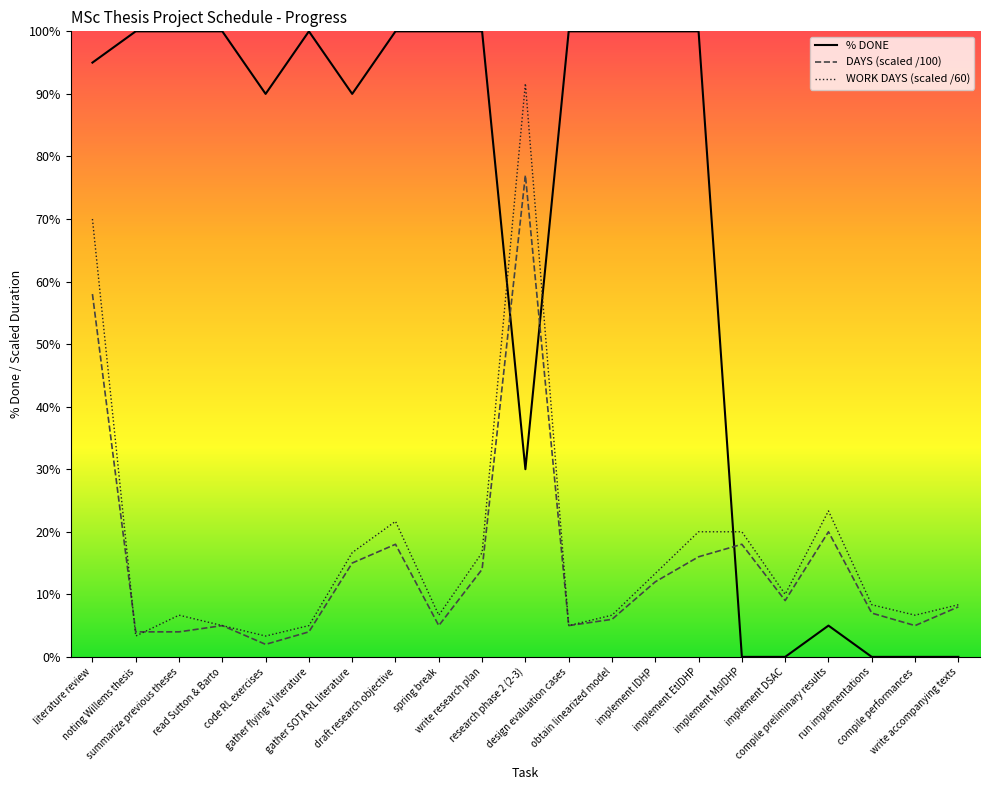

Which series ends up on top after the final intersection of DAYS (scaled /100) and % DONE?

DAYS (scaled /100)